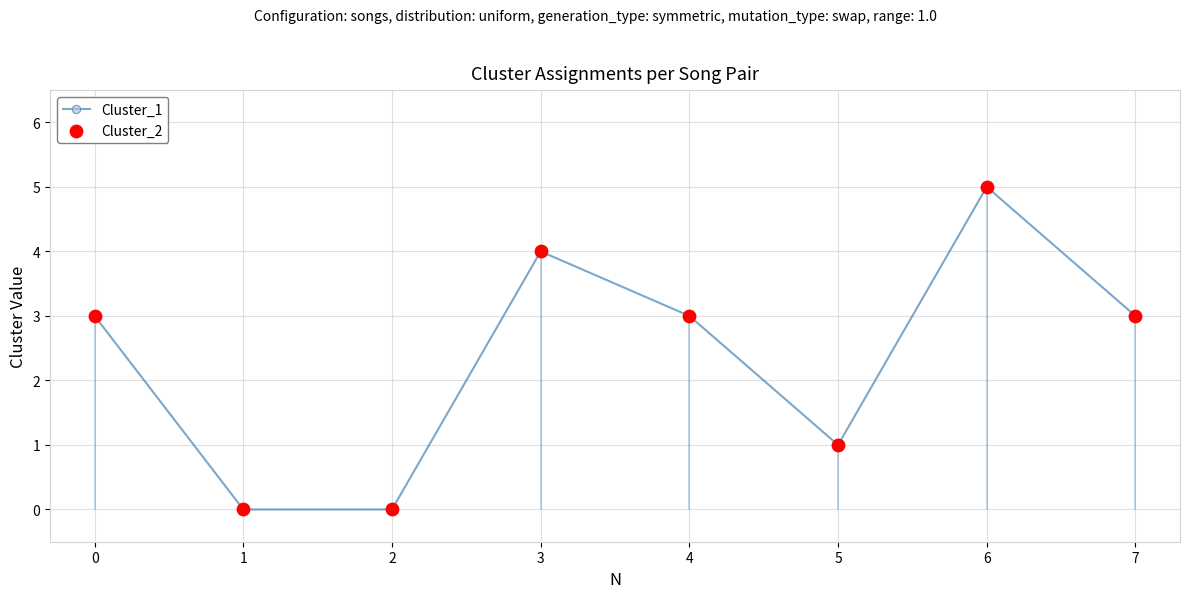

Which category has the highest value across all series?

6